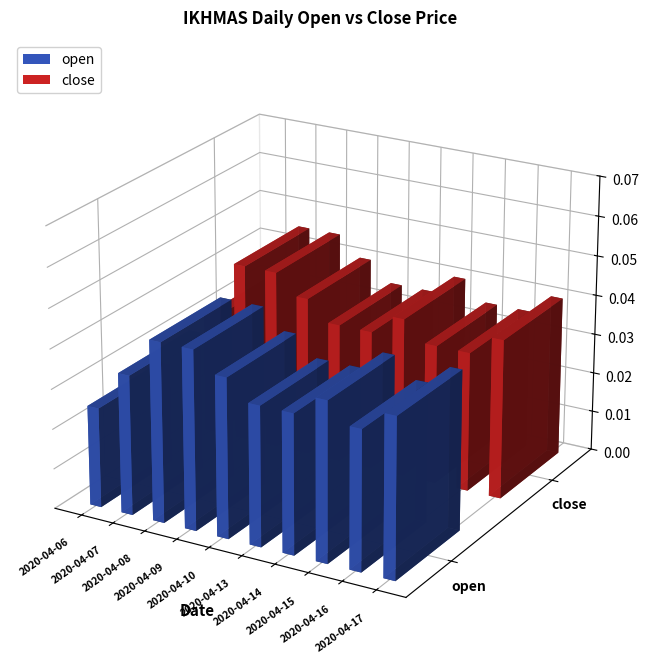

How many bars are there in total?

20